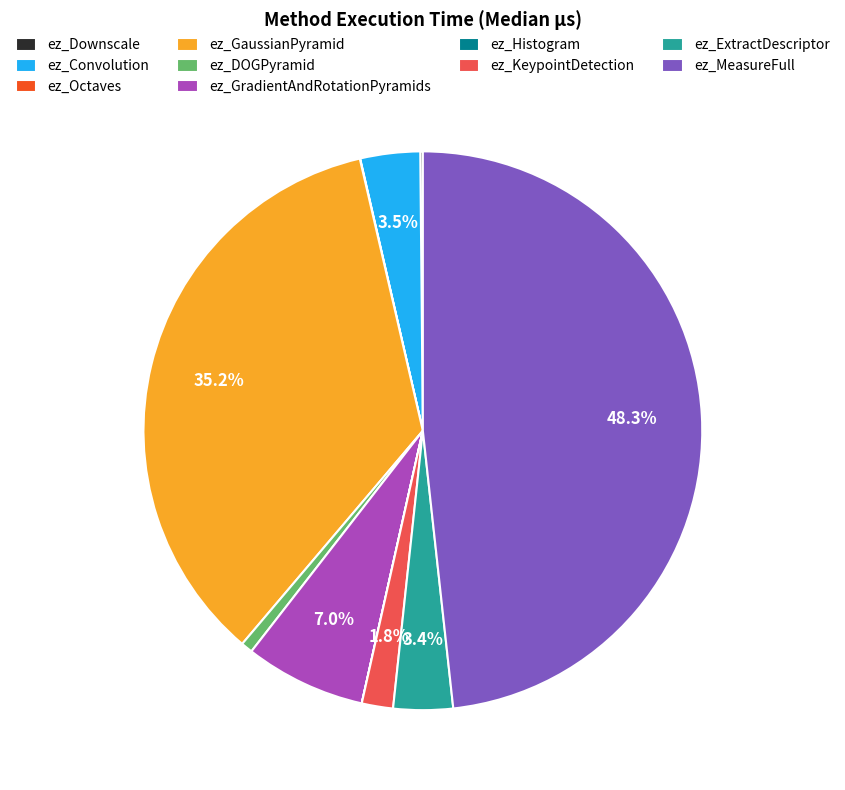

Is ez_Convolution the majority of the pie?

No